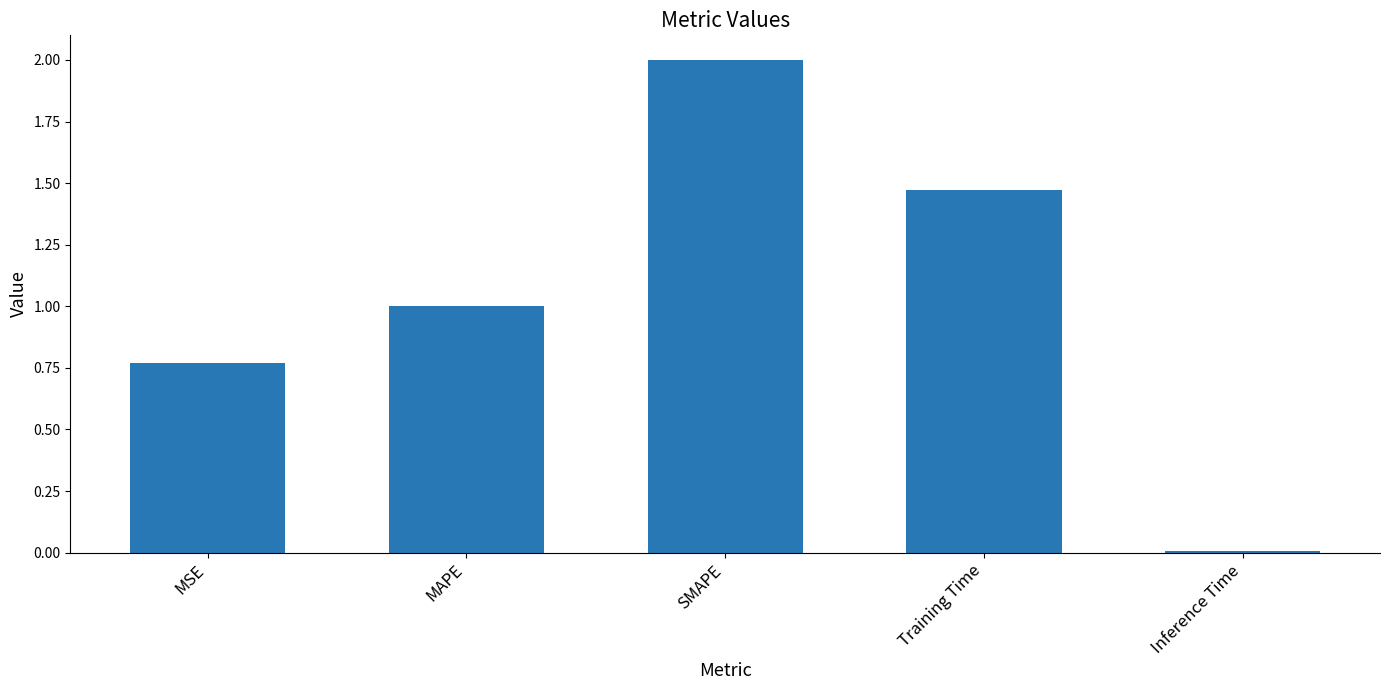

What is the change in value from Training Time to Inference Time?

-1.5